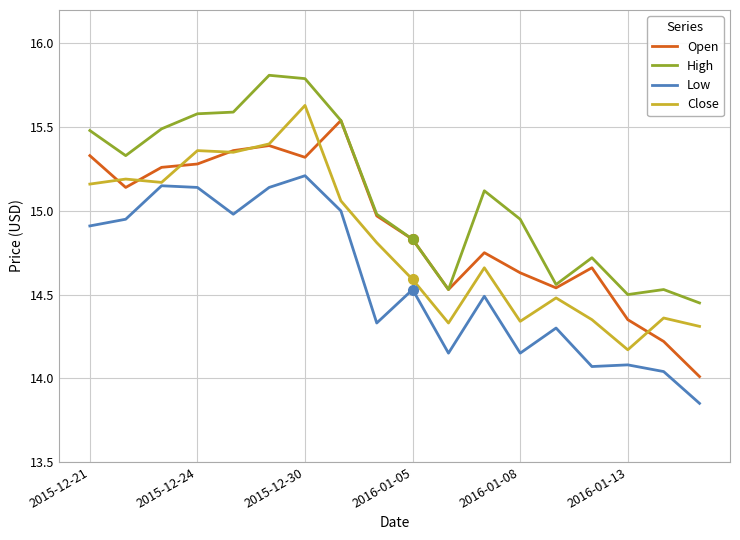

True or false: Low and High intersect in this chart.

False